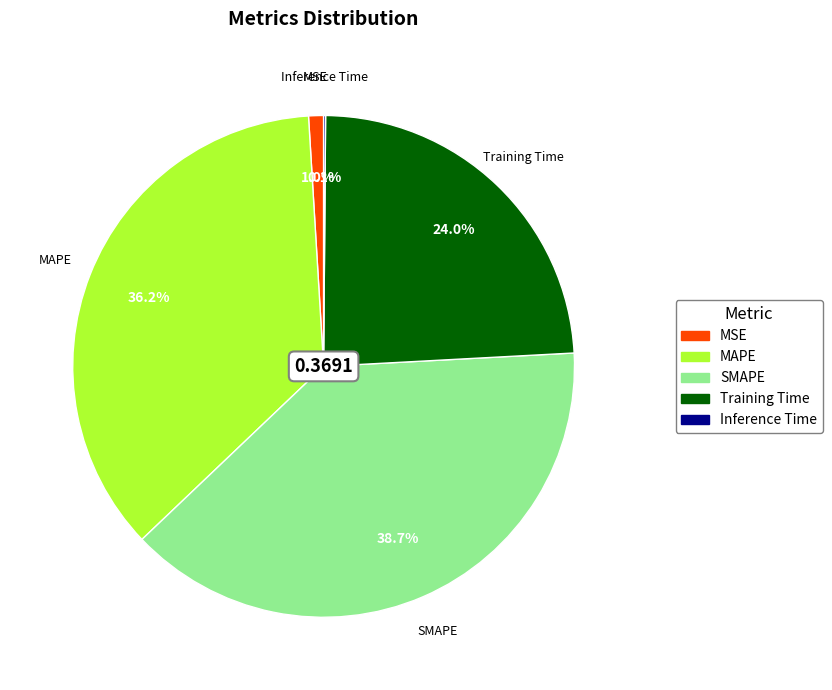

Which category has the biggest portion of the pie?

SMAPE